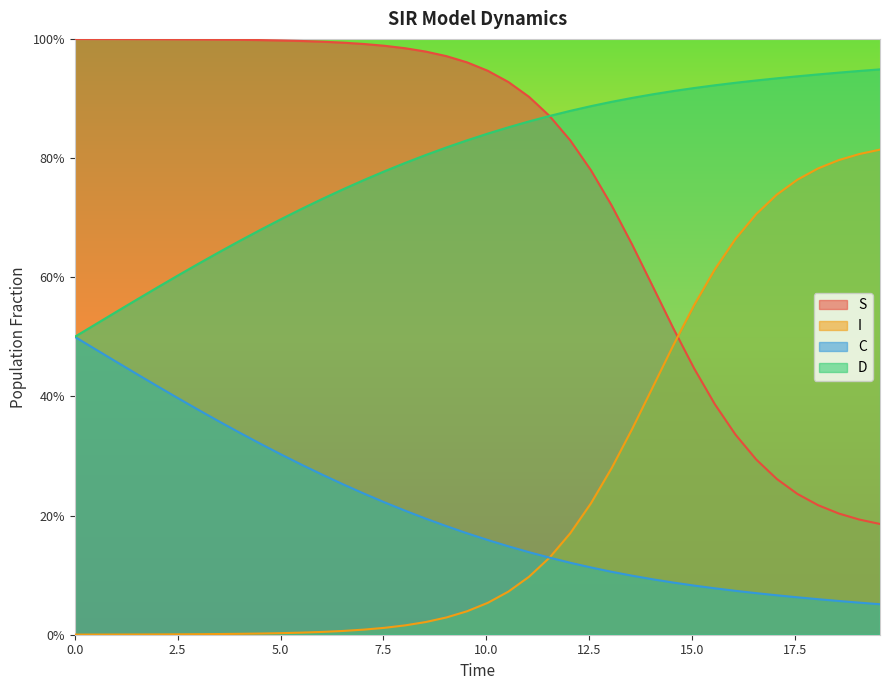

What is the value of the S point at the 8th from the left?

1.0